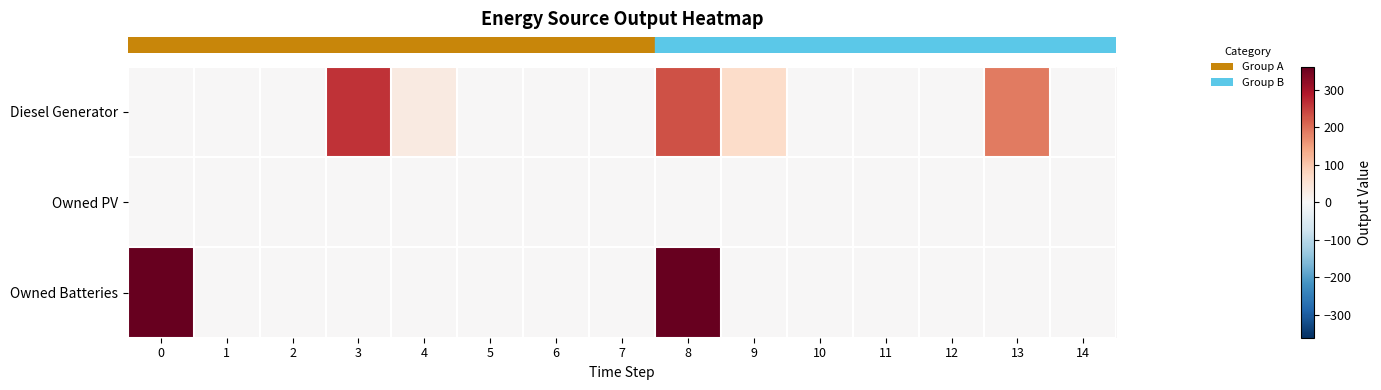

What is the greatest value displayed?

362